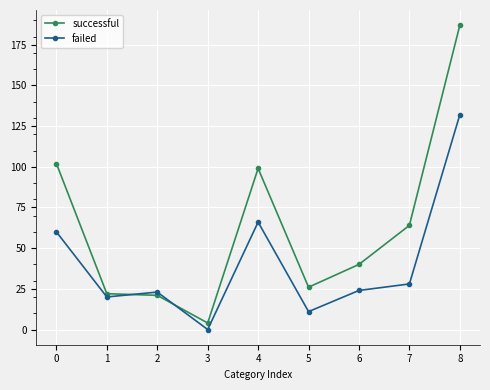

The failed series shows 28 at 7. True or false?

True